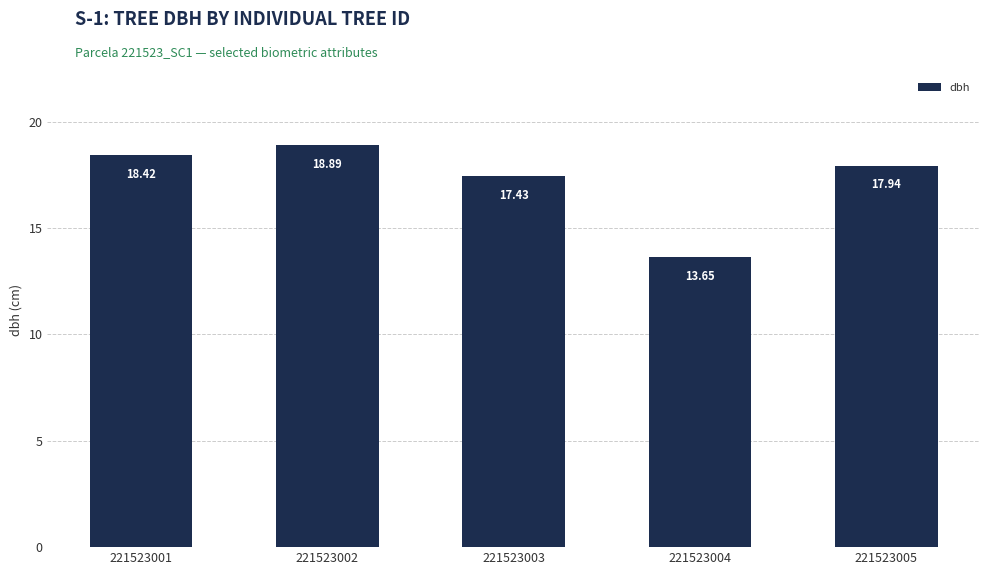

What is the value of the 5th bar from the left?

17.9